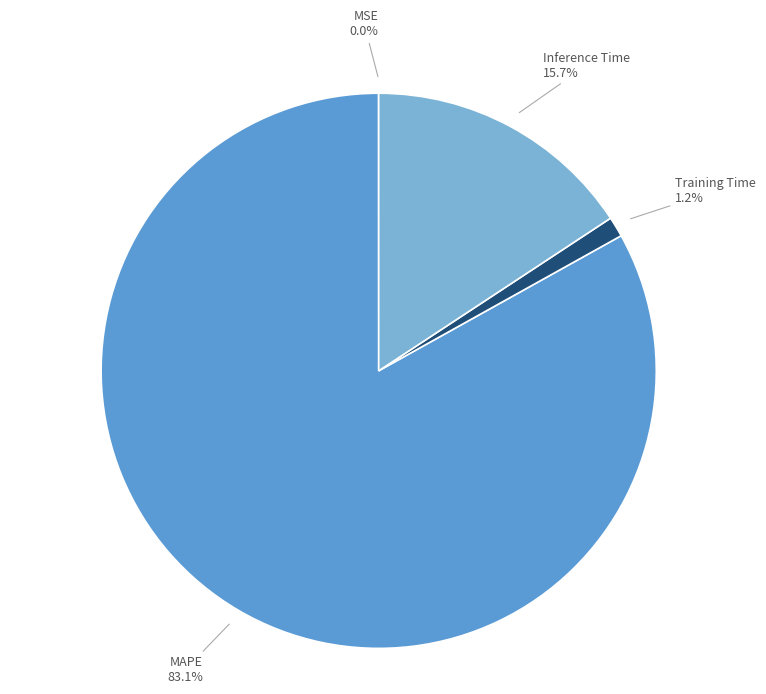

Does any single category account for the majority?

Yes